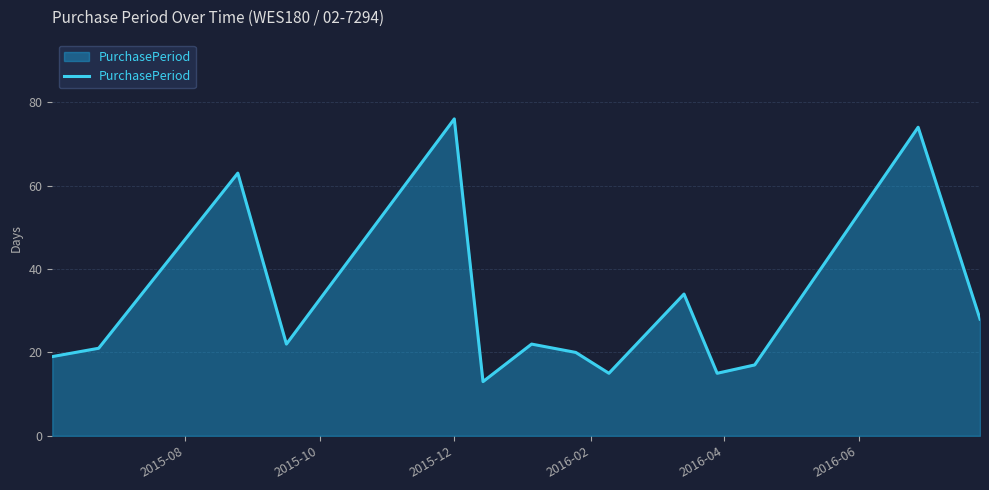

What is the maximum value shown in the chart?

76